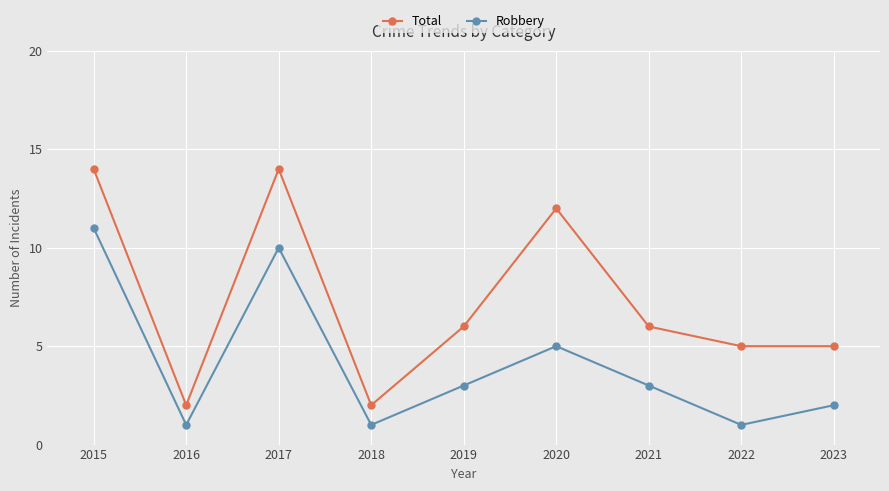

What is the total value across all series at 2020?

17